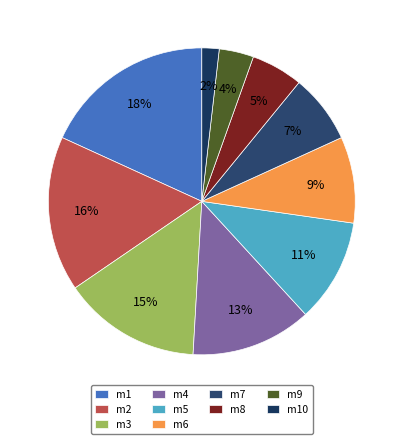

To the nearest percent, what is the difference between the m2 and m8 slice percentages?

11%